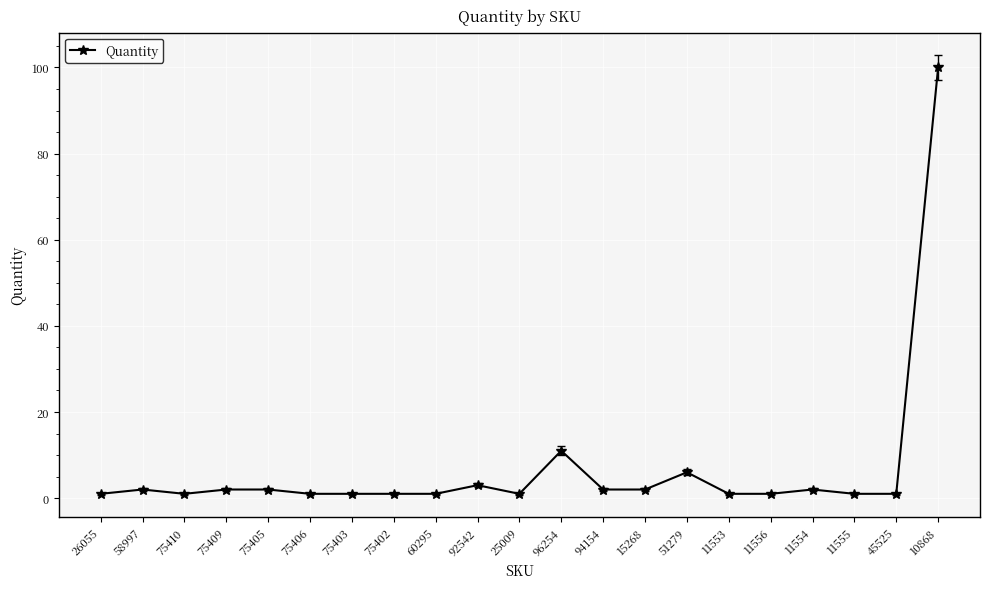

Which category has the highest value across all series?

10868